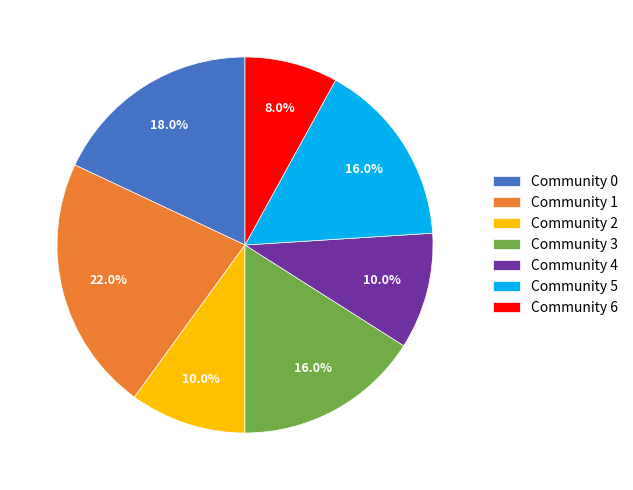

To the nearest percent, what is the difference between the Community 1 and Community 3 slice percentages?

6%